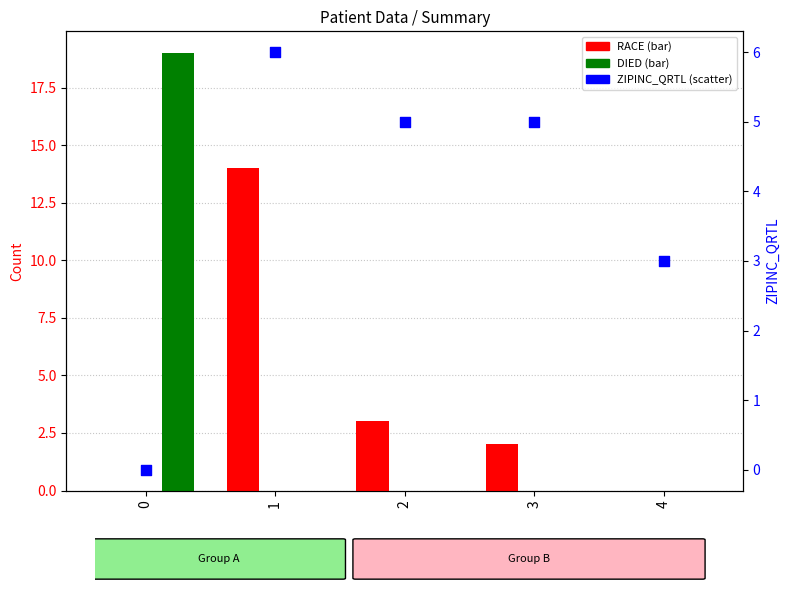

Which series contains the highest Y value?

DIED